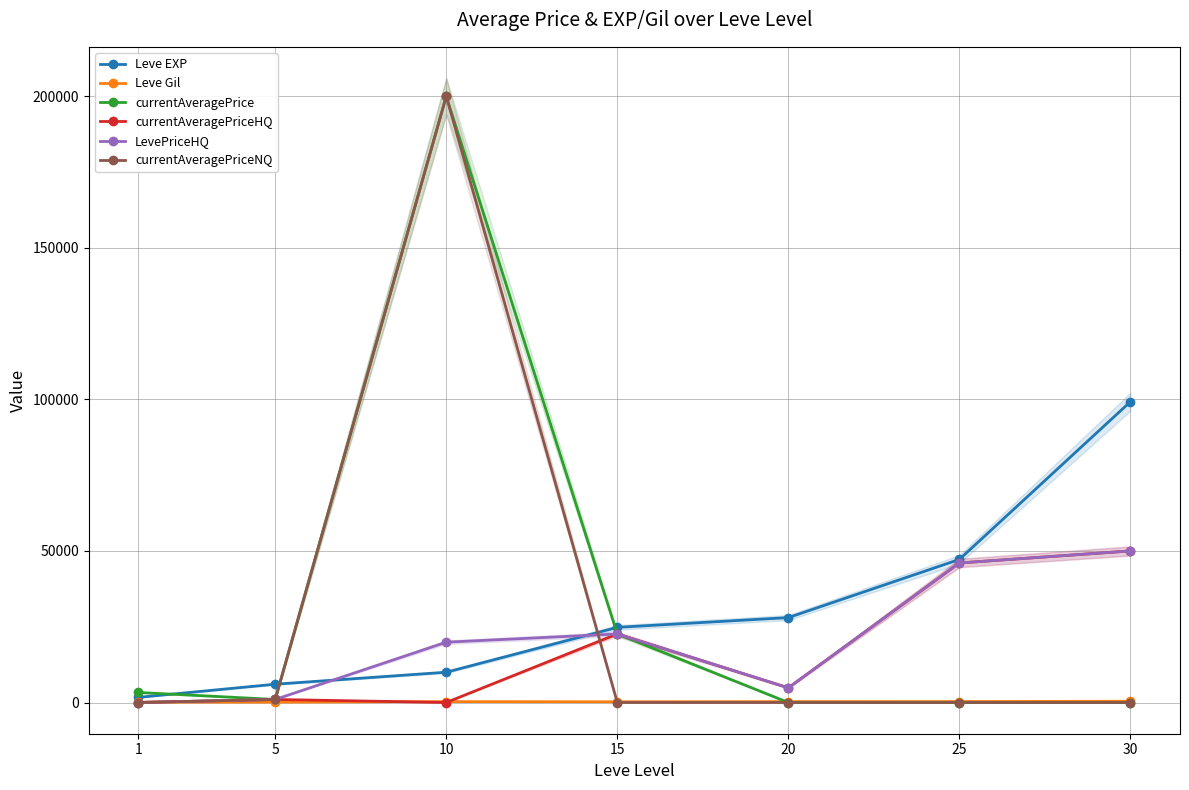

What is the spread (max minus min) of values at 25?

47200